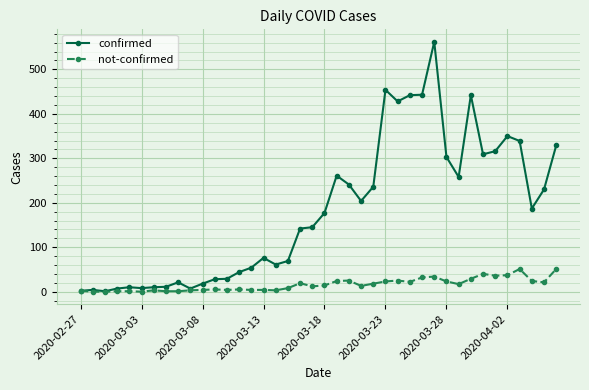

What is the highest value of the not-confirmed series?

51